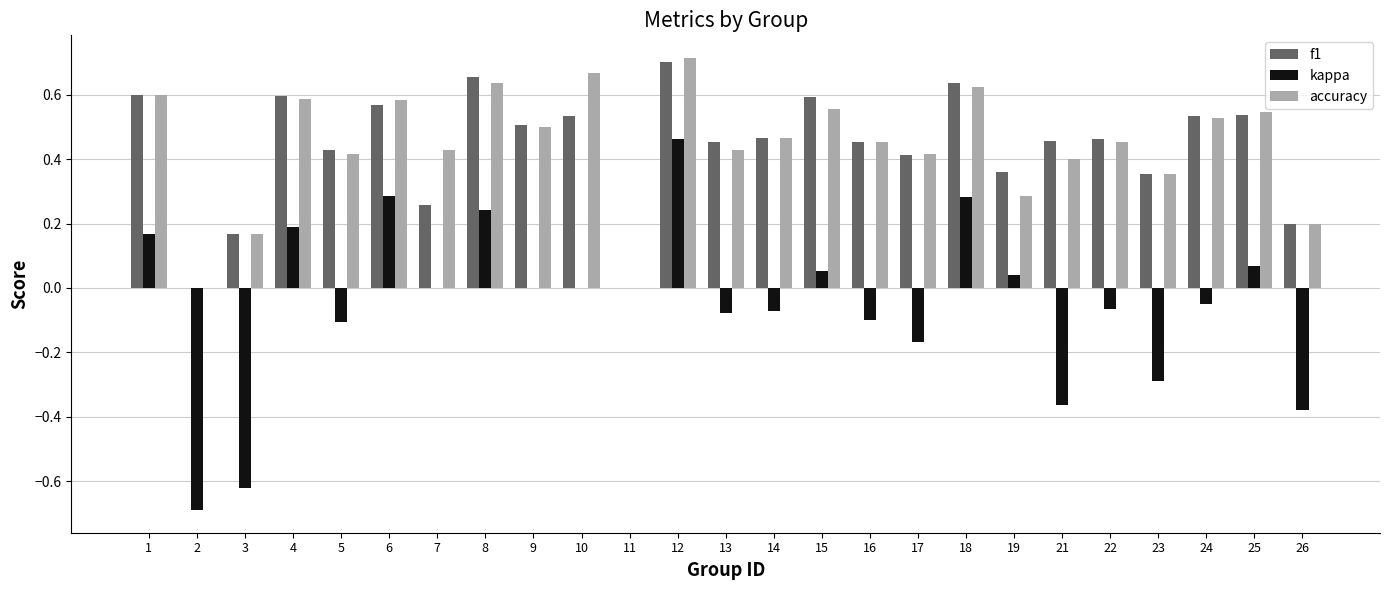

What is the sum of the f1 values at 18 and 6?

1.2